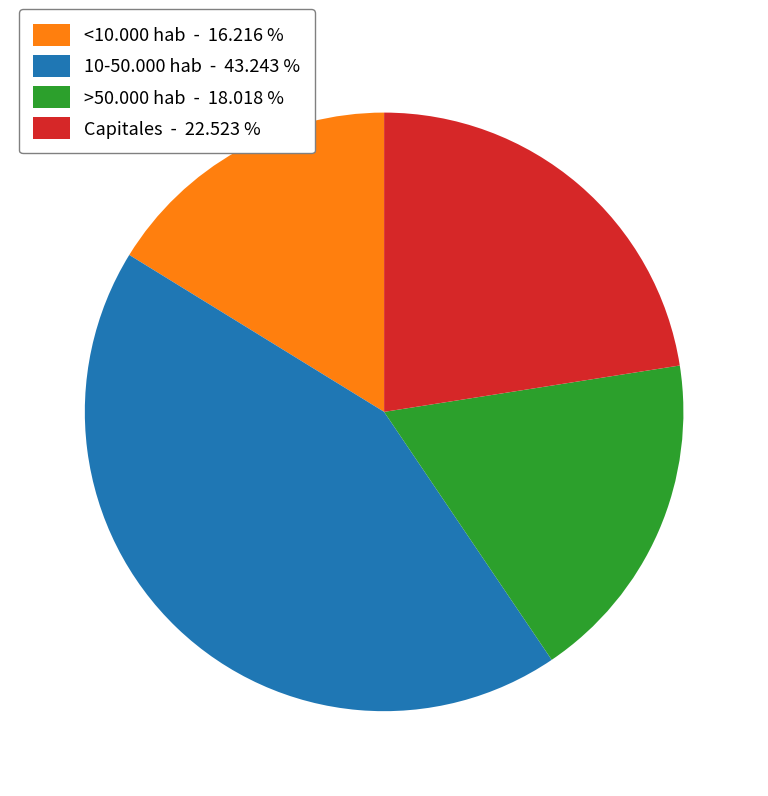

What is the smallest slice in the pie chart?

<10.000 hab